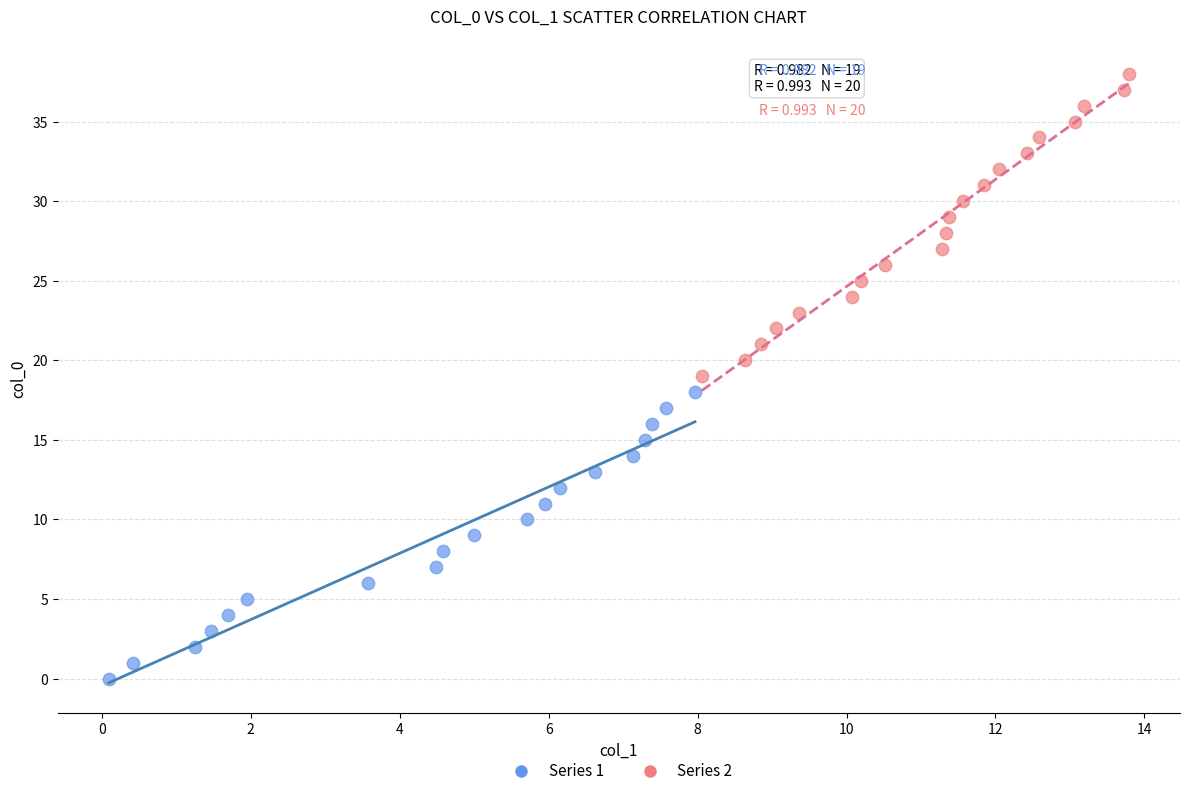

Which series contains the lowest Y value?

Series 1